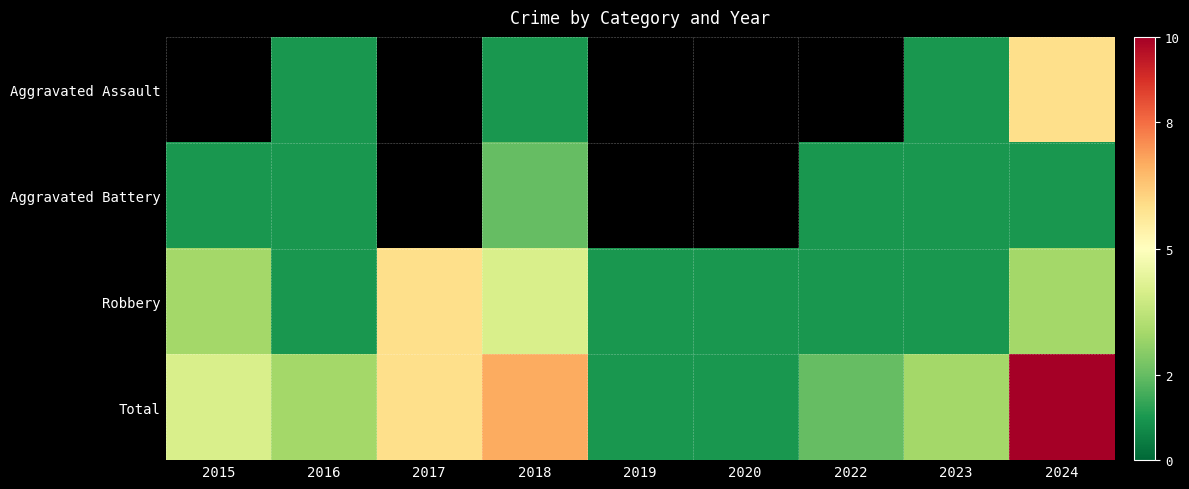

Is the value of Aggravated Assault at 2018 greater than the value of Robbery at 2017?

No